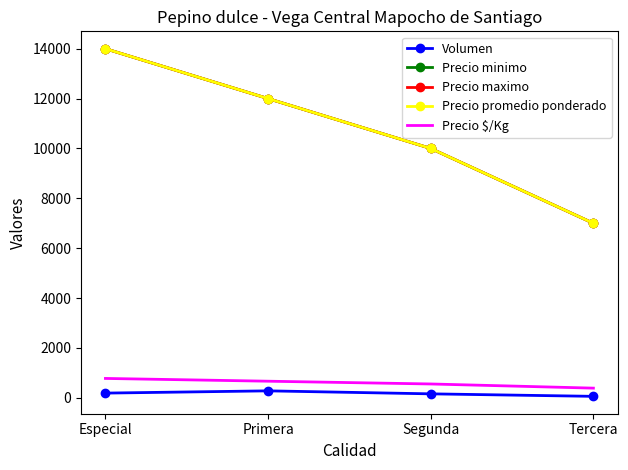

At Segunda, list the series in order from smallest to largest.

Volumen, Precio $/Kg, Precio minimo, Precio maximo, Precio promedio ponderado